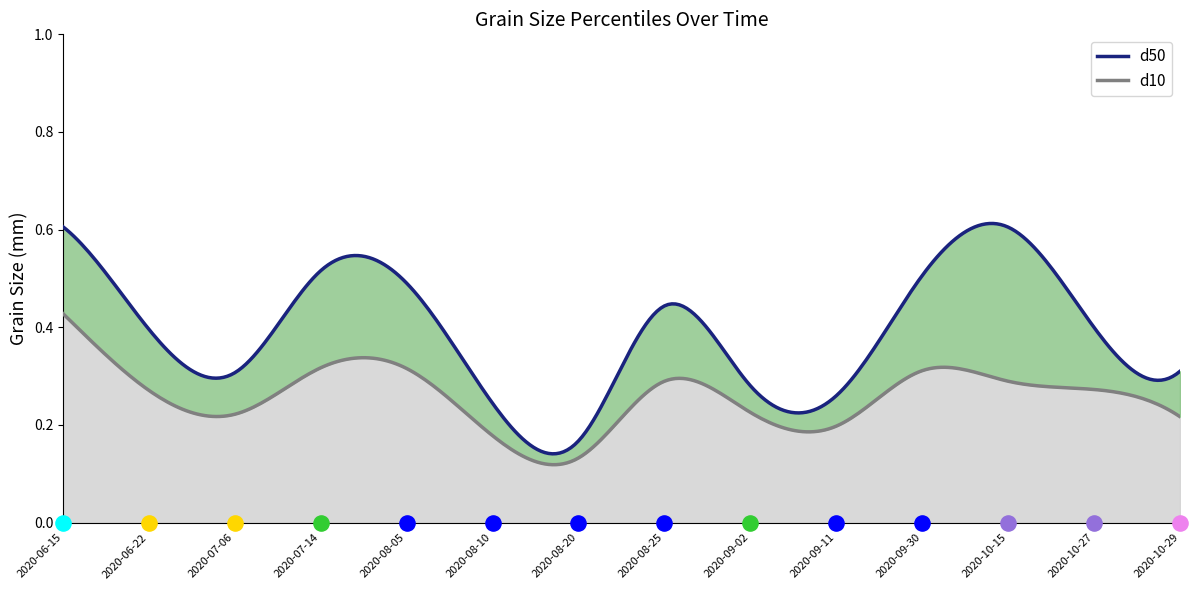

Which series contains the lowest Y value?

d10